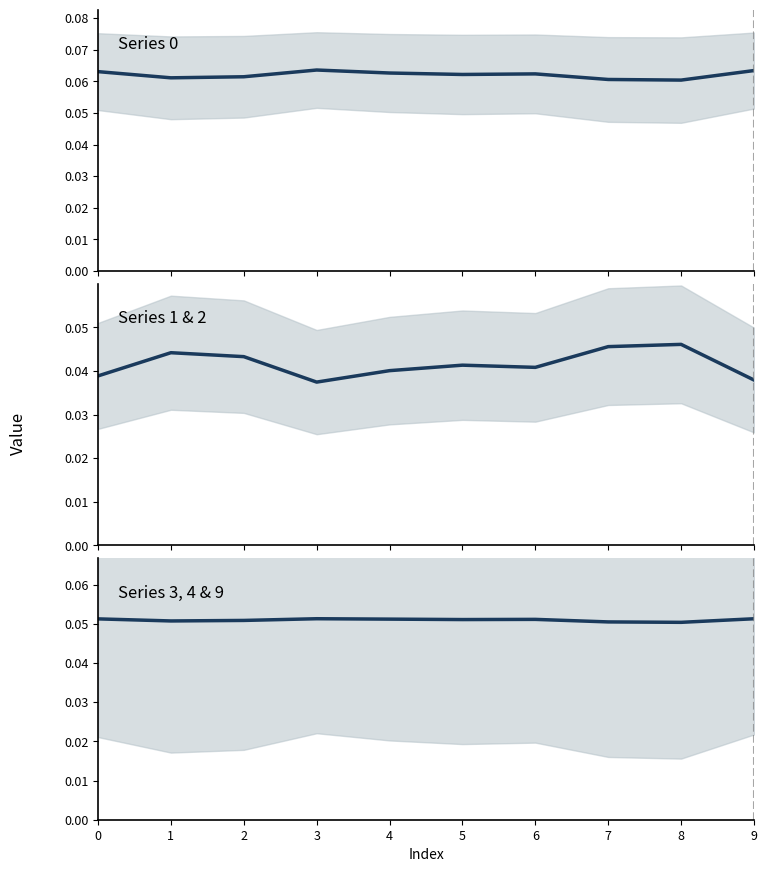

At which label does Series 0 reach its peak?

3